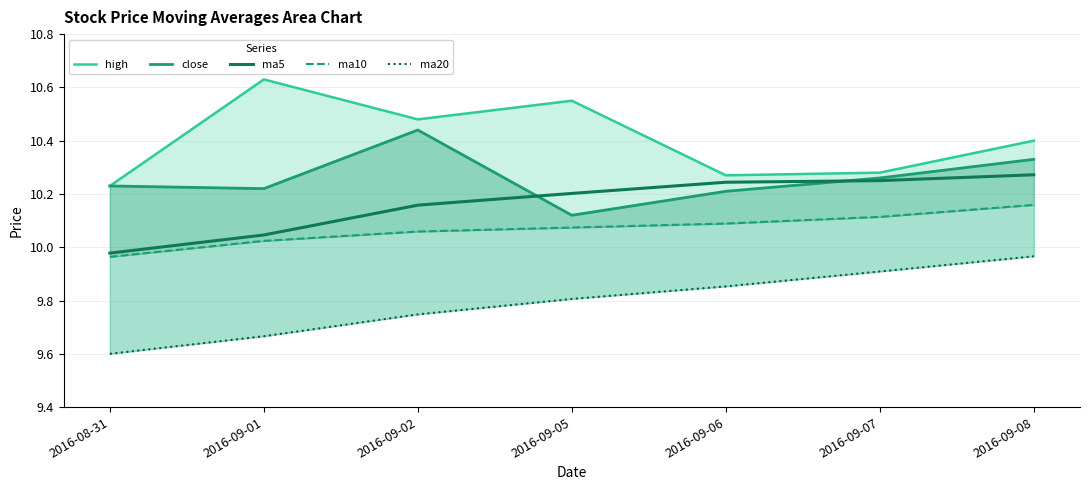

True or false: ma20 and close intersect in this chart.

False